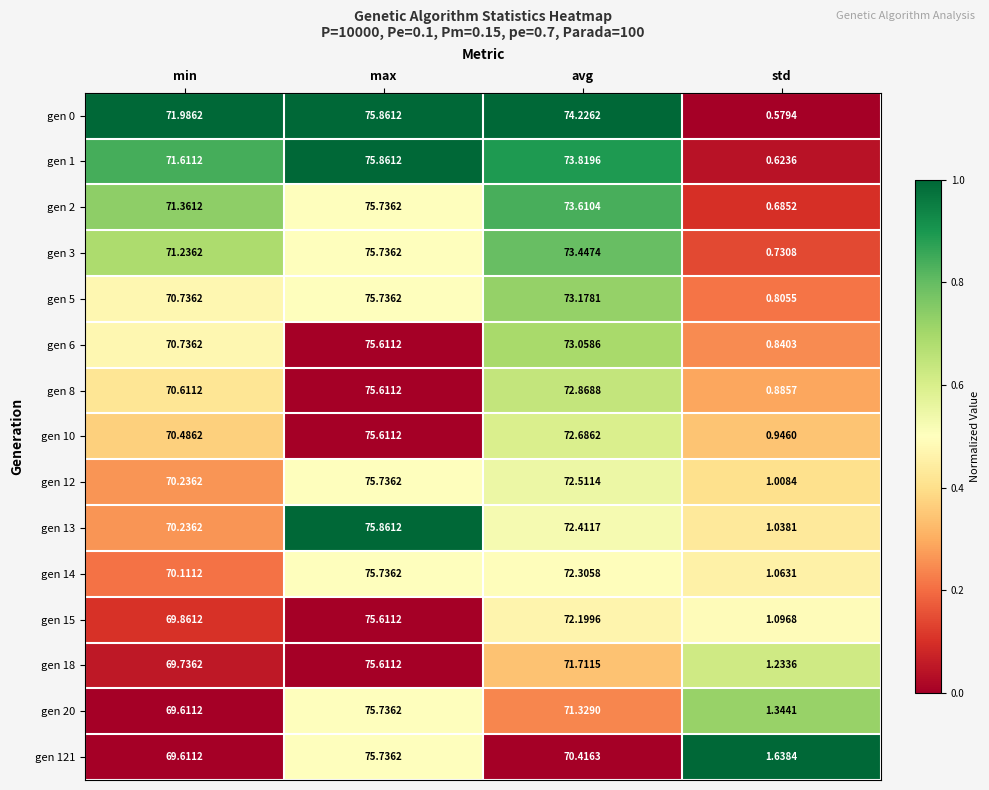

Which category has the lowest value in the gen 8 series?

std